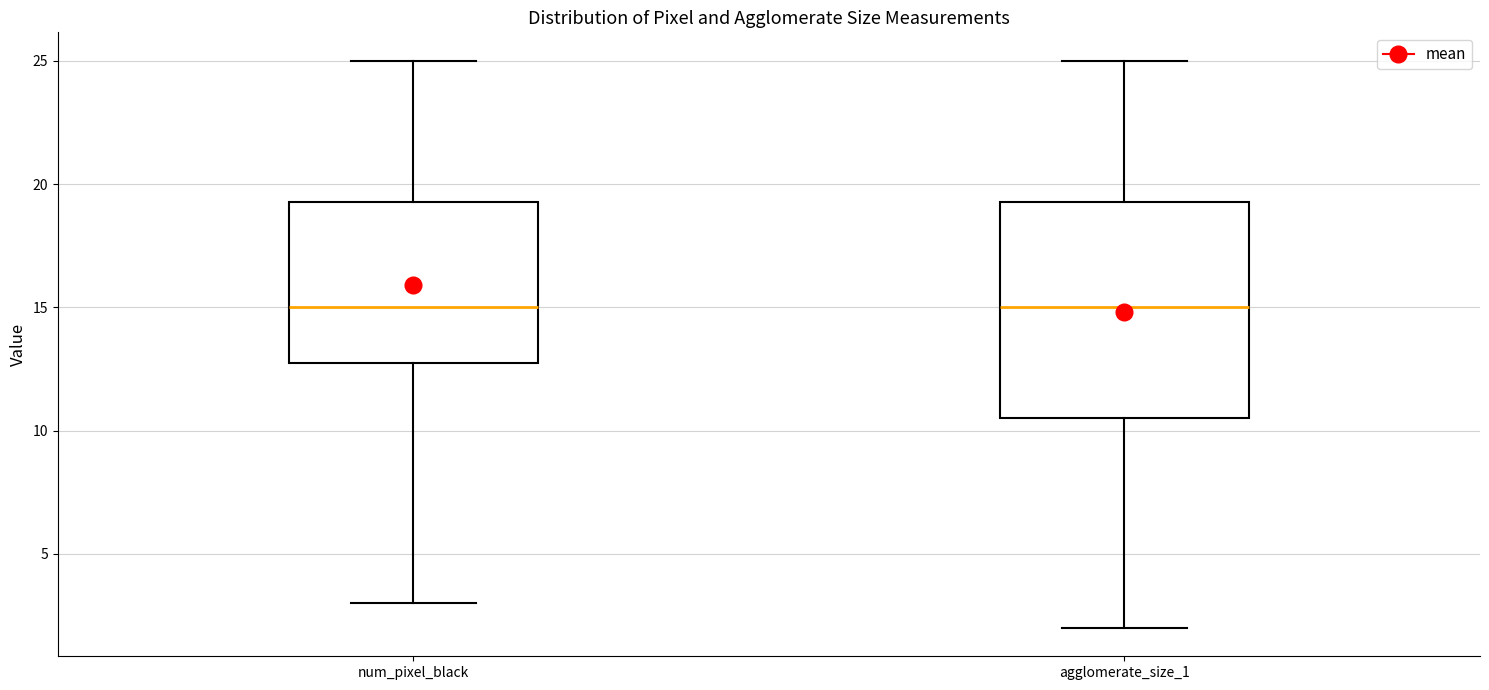

Which box is the tallest, from its lower edge to its upper edge?

agglomerate_size_1